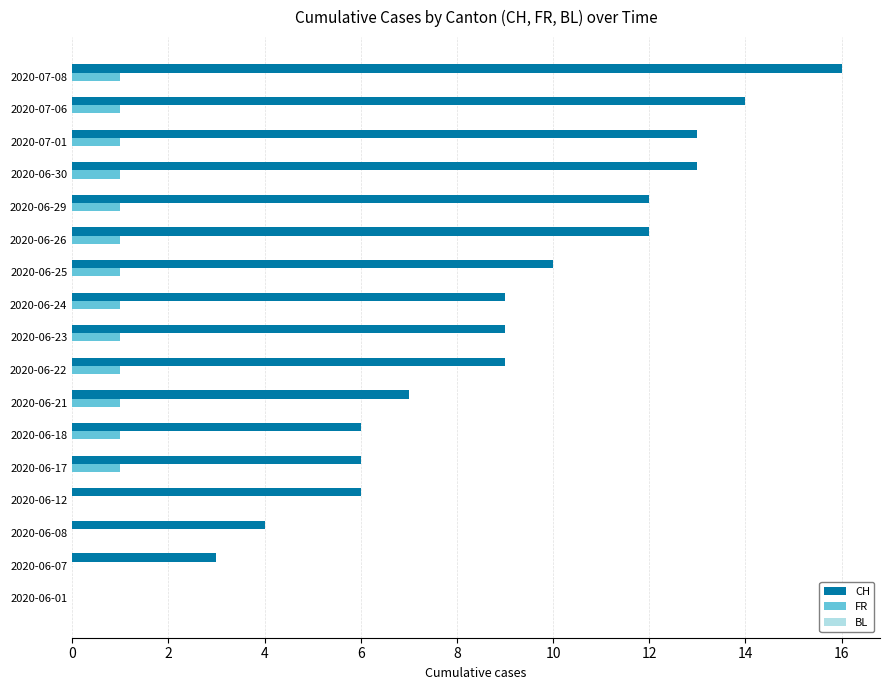

The value of CH at 2020-06-12 is 6. True or false?

True